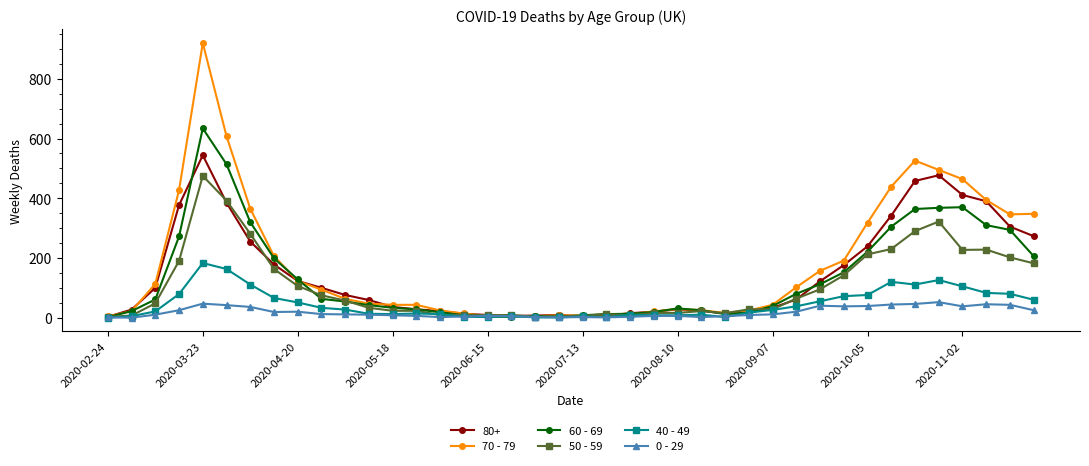

True or false: 70 - 79 has more than 0 interior local peaks.

True